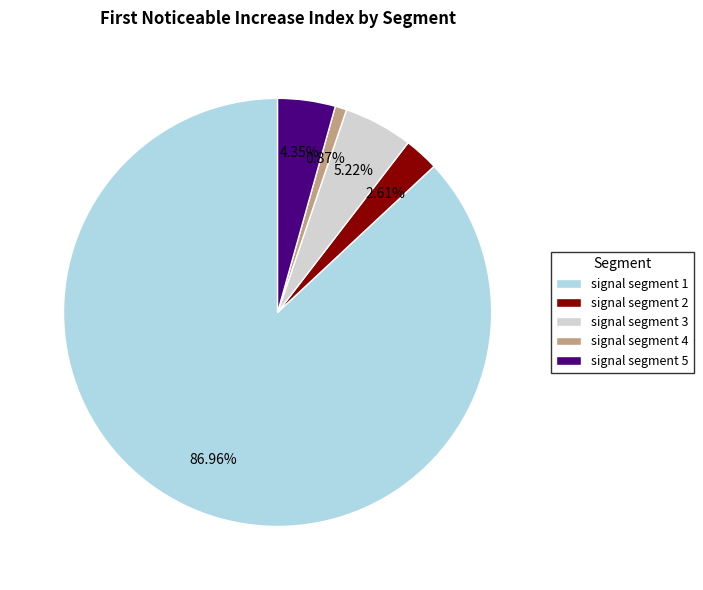

What percentage is the signal segment 1 slice, to the nearest percent?

87%